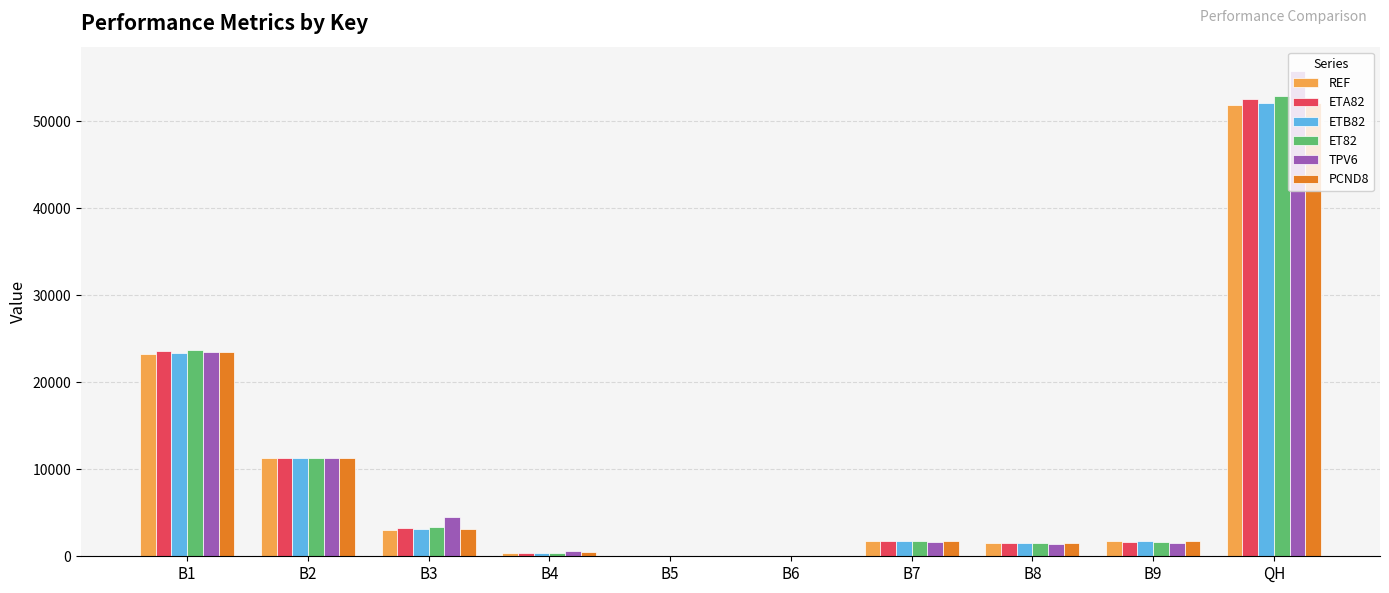

What is the total value across all series at B1?

140933.0